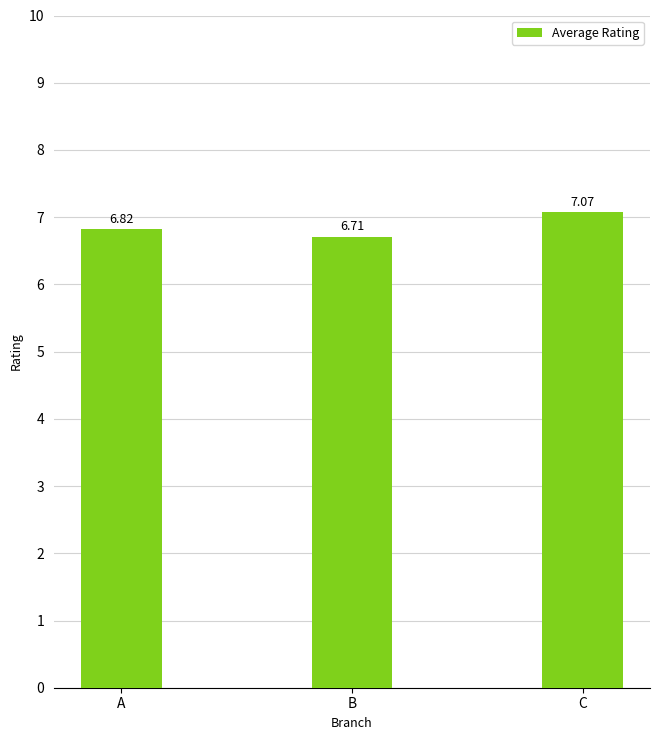

What is the difference between the maximum and minimum values?

0.4